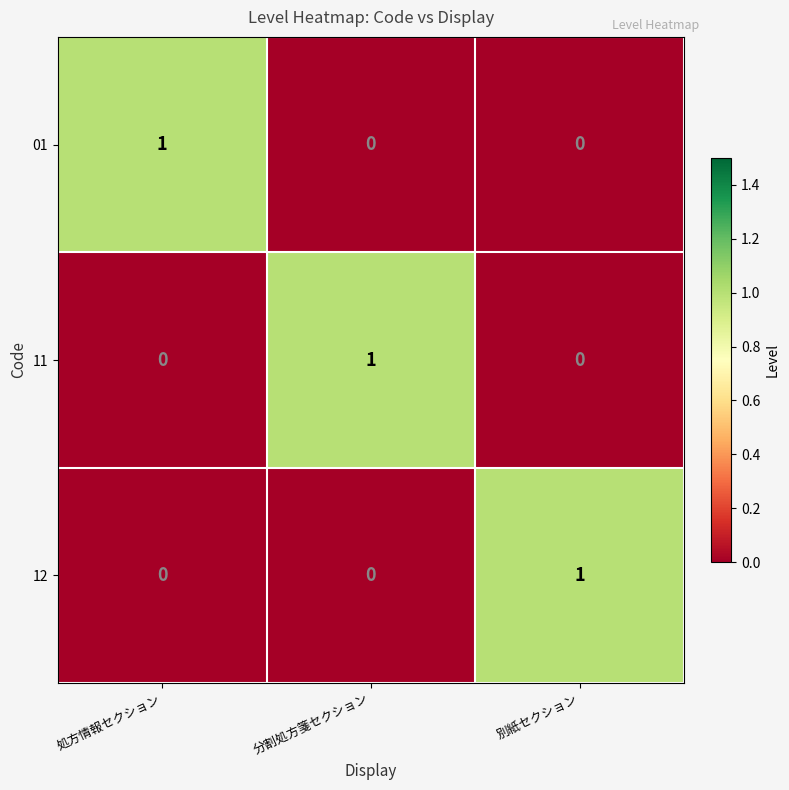

Reading left to right, extract all data points from this chart.

01: 1	0	0
11: 0	1	0
12: 0	0	1